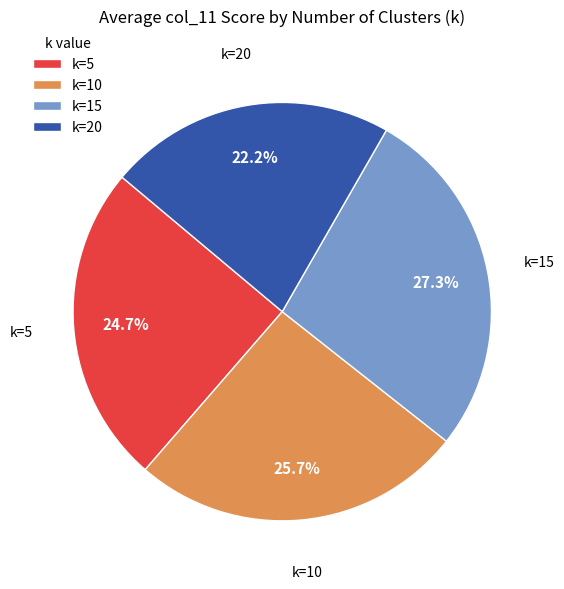

Combined, what portion of the pie is k=15 and k=10?

53.1%